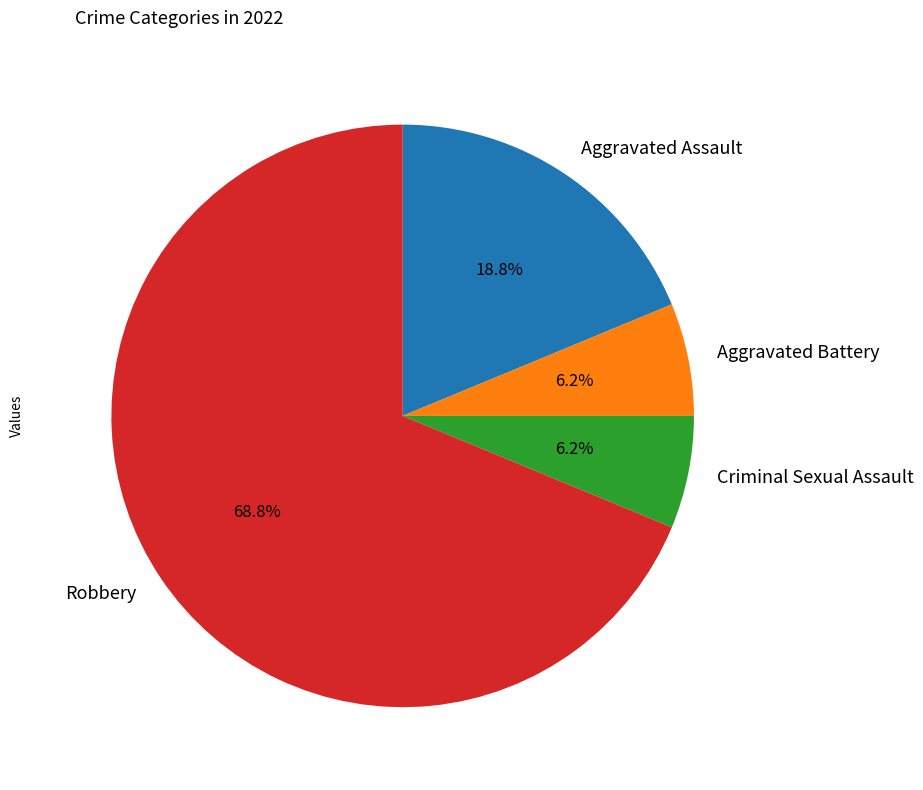

Count the number of slices in the pie.

4